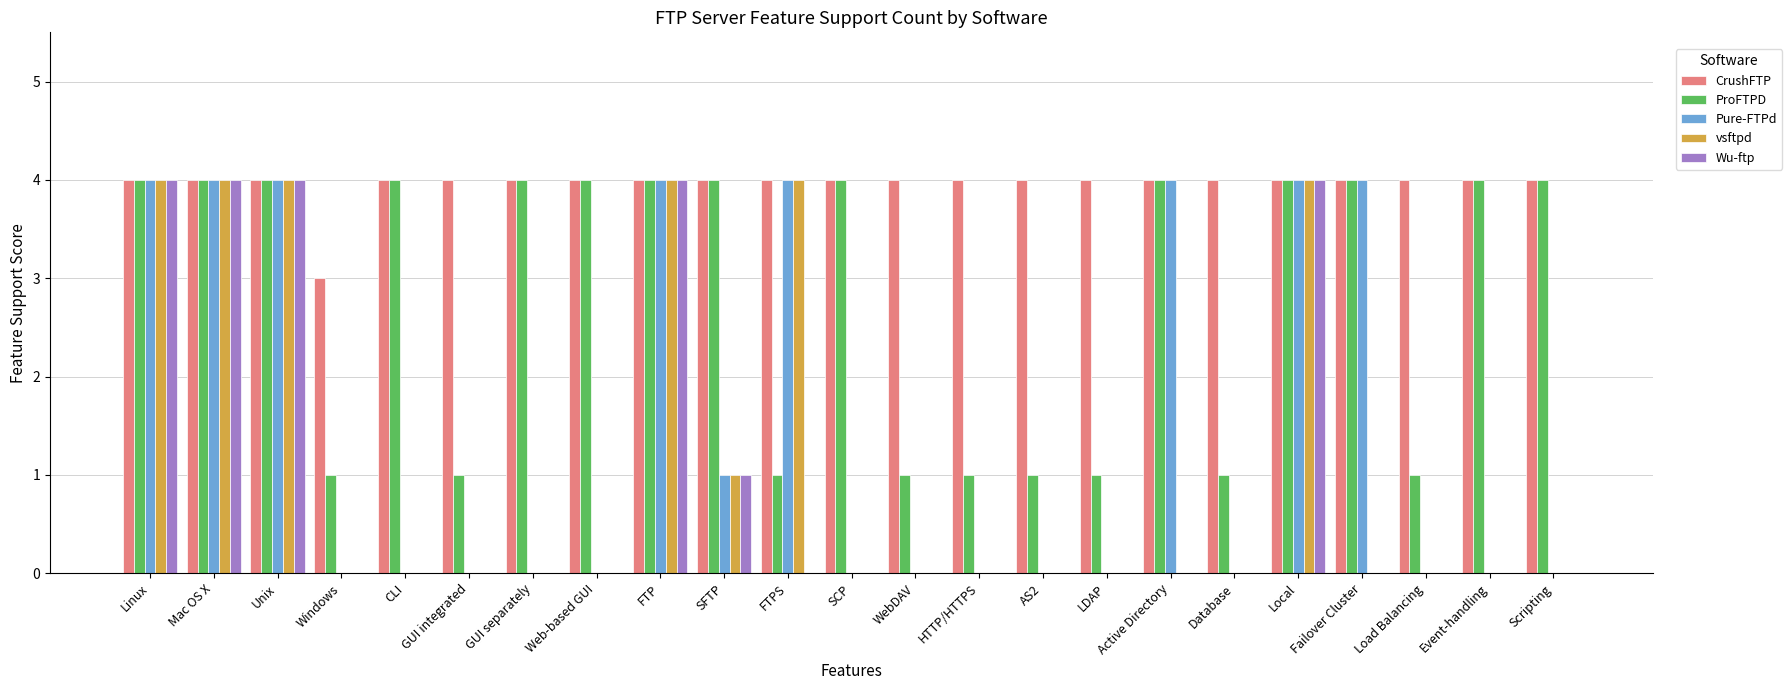

Between Windows and Event-handling, which series saw the biggest shift?

ProFTPD